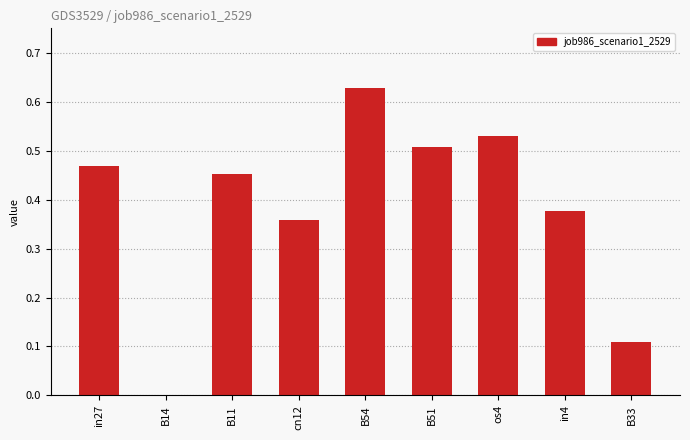

What is the change in value from B54 to in4?

-0.3